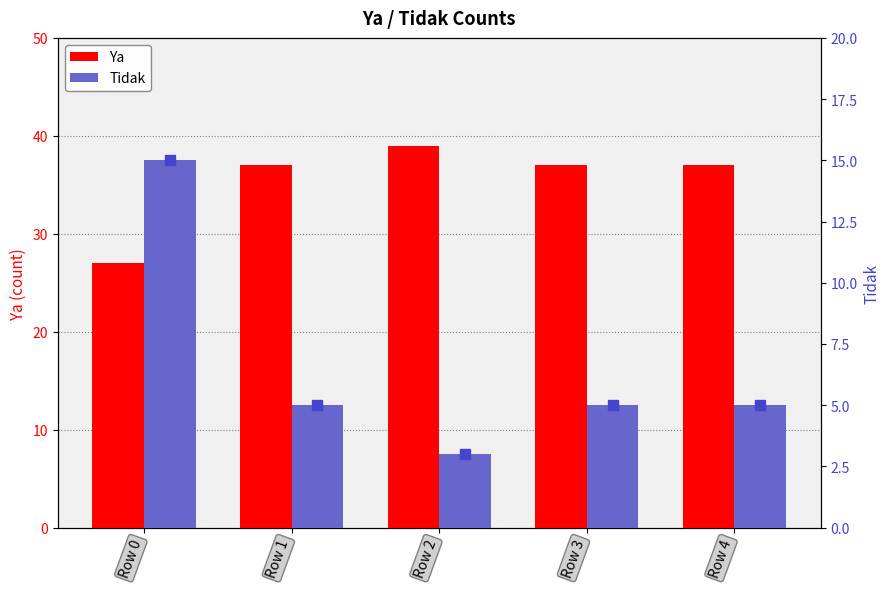

Where is Ya nearest to the value 33?

Row 1